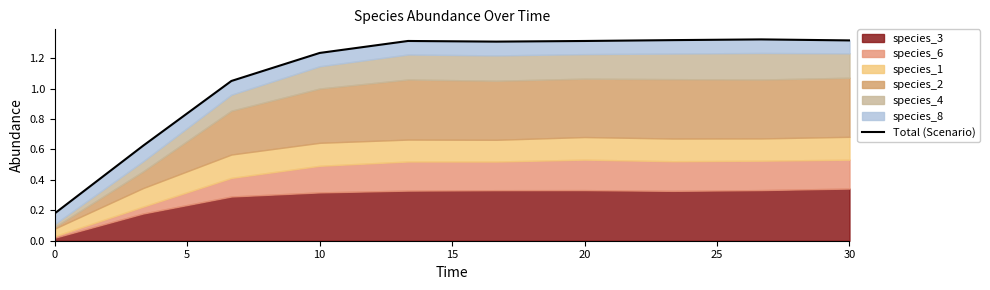

What is the sum of all values?

11.0